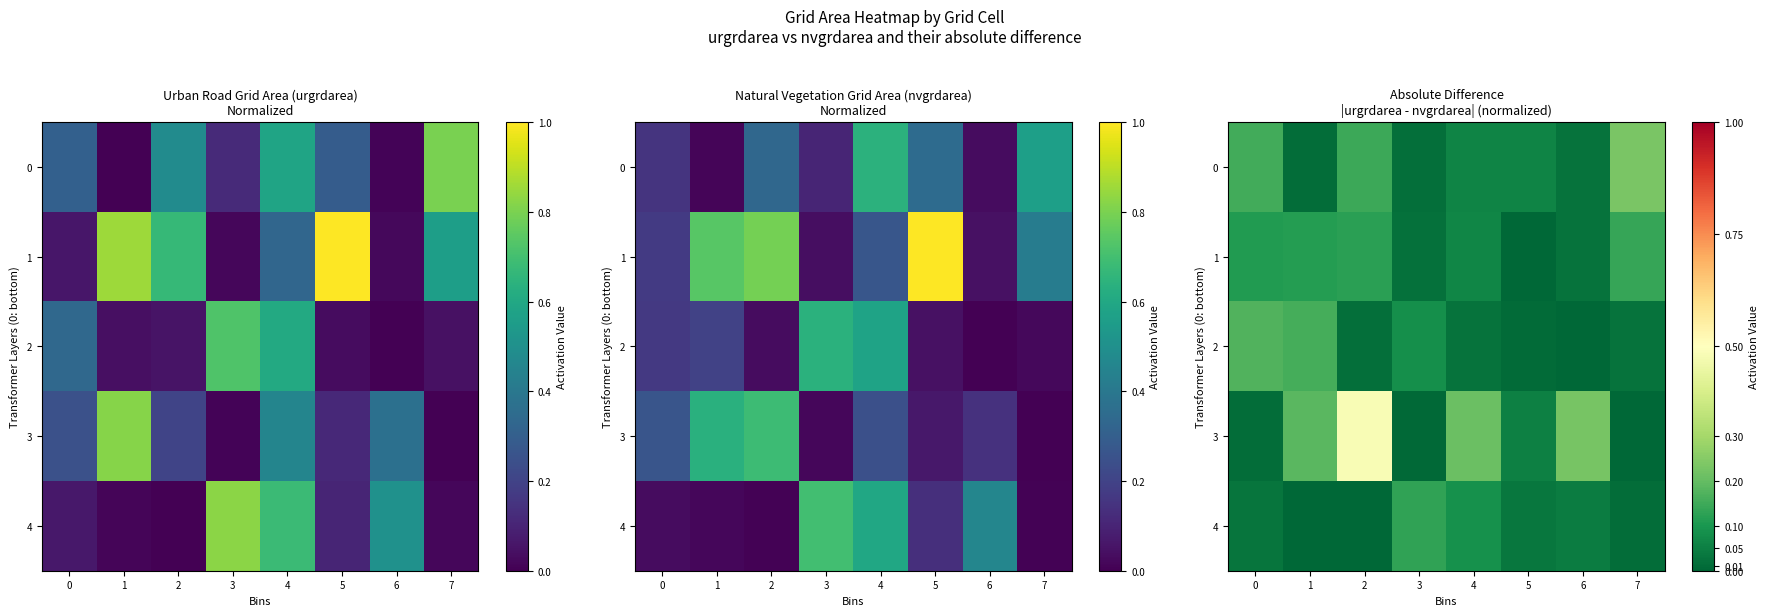

How many values in 3 are above zero?

7